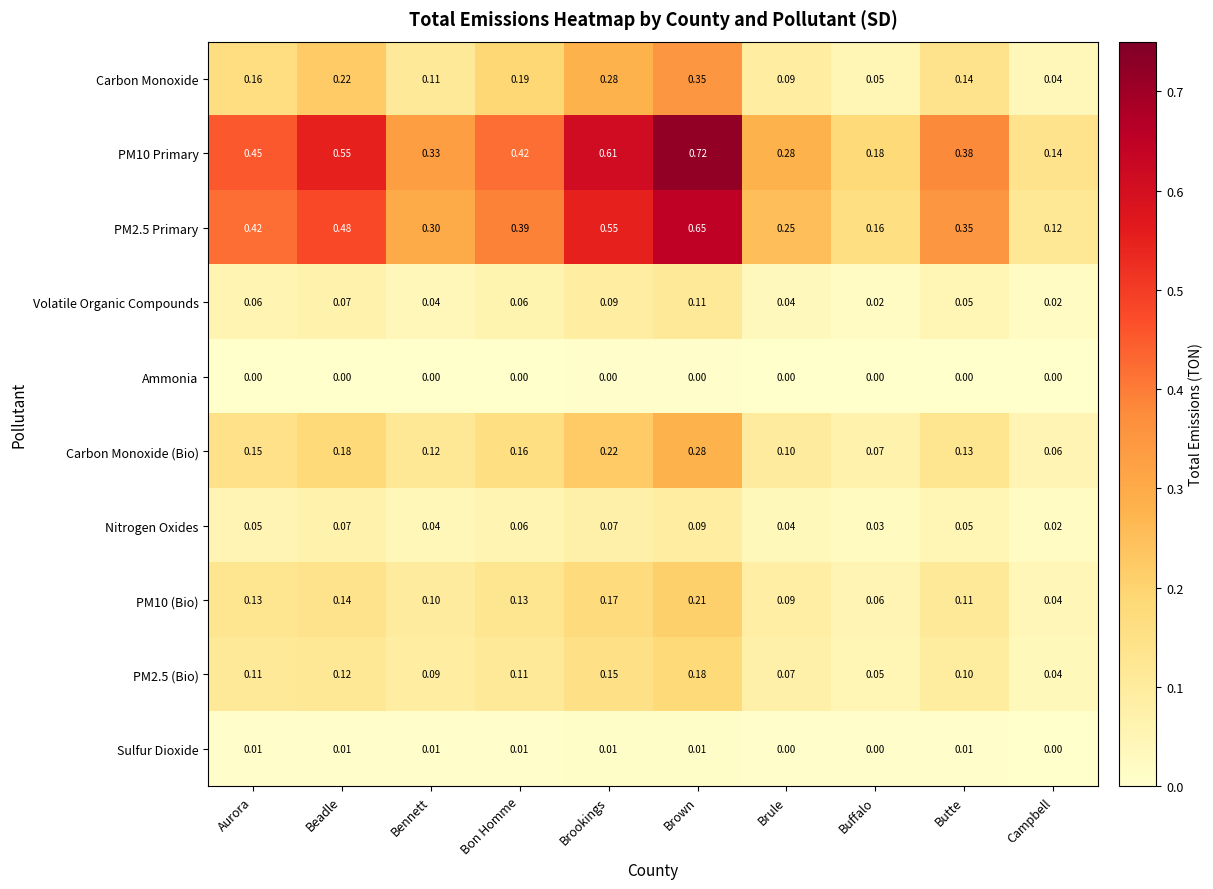

At which label does PM2.5 Primary reach its minimum?

Campbell